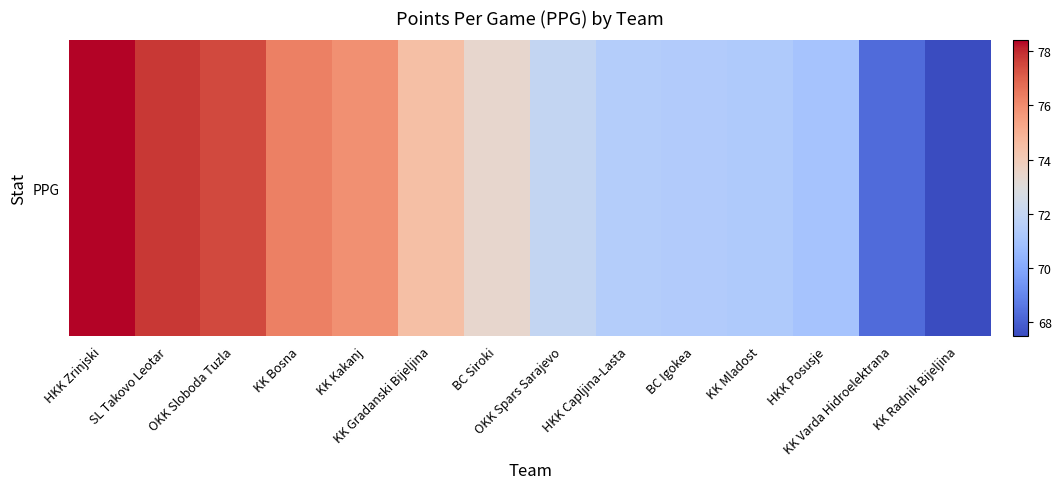

Which category has the highest value across all series?

HKK Zrinjski